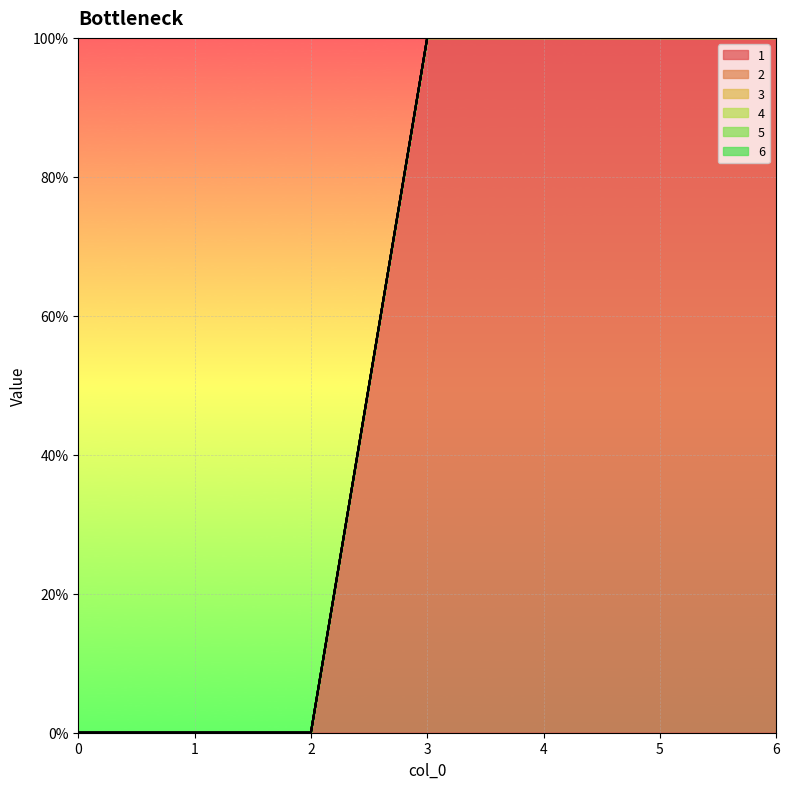

Rank the categories by 5 value from lowest to highest.

0, 1, 2, 3, 4, 5, 6